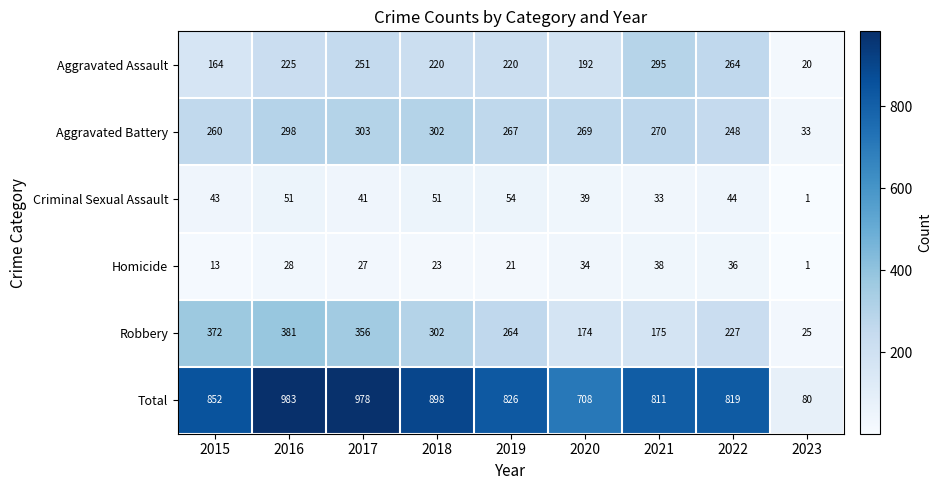

Which category has the lowest value across all series?

2023